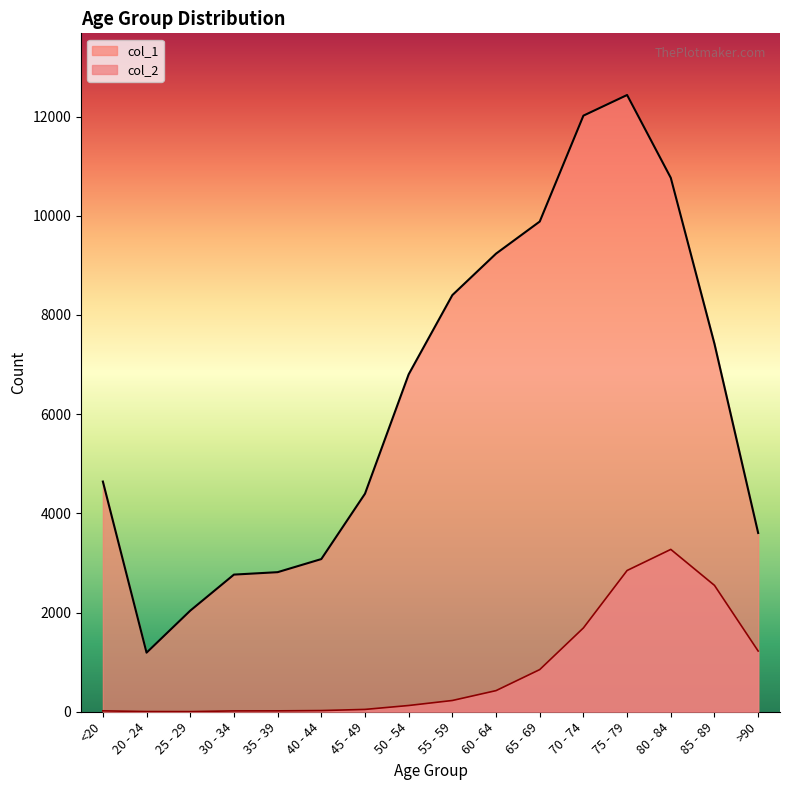

Rank the series by their maximum value, from highest to lowest.

col_1, col_2